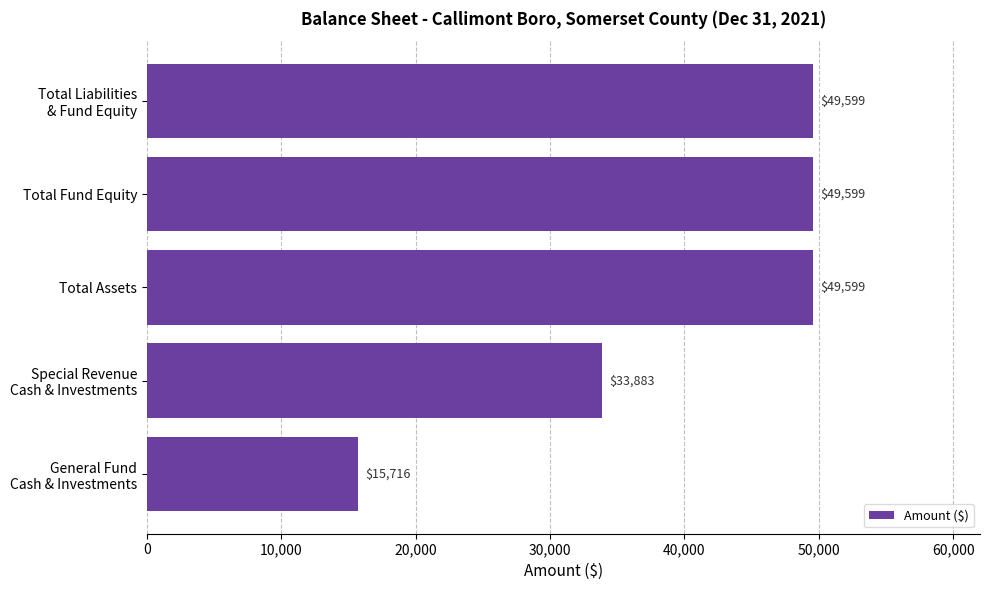

Count the number of categories in the chart.

5